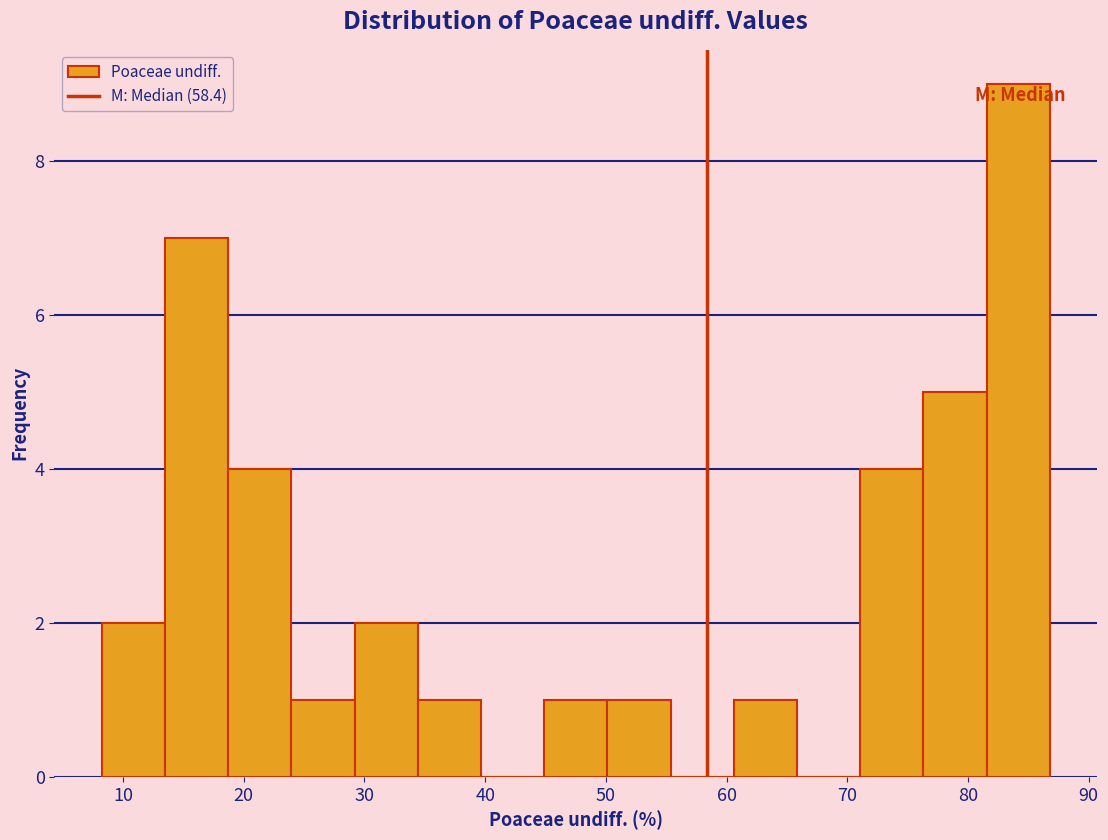

How tall is the bar that spans 71 to 76 on the x-axis? Neither the bar edges nor the heights are printed on the chart, so give them approximately, as read against the axes.

4